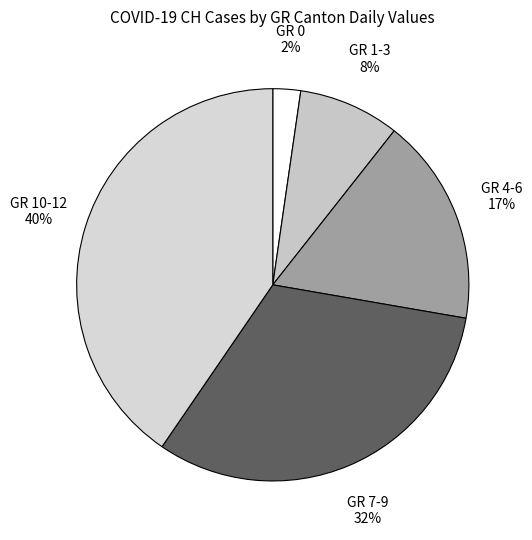

How many segments does this pie chart have?

5